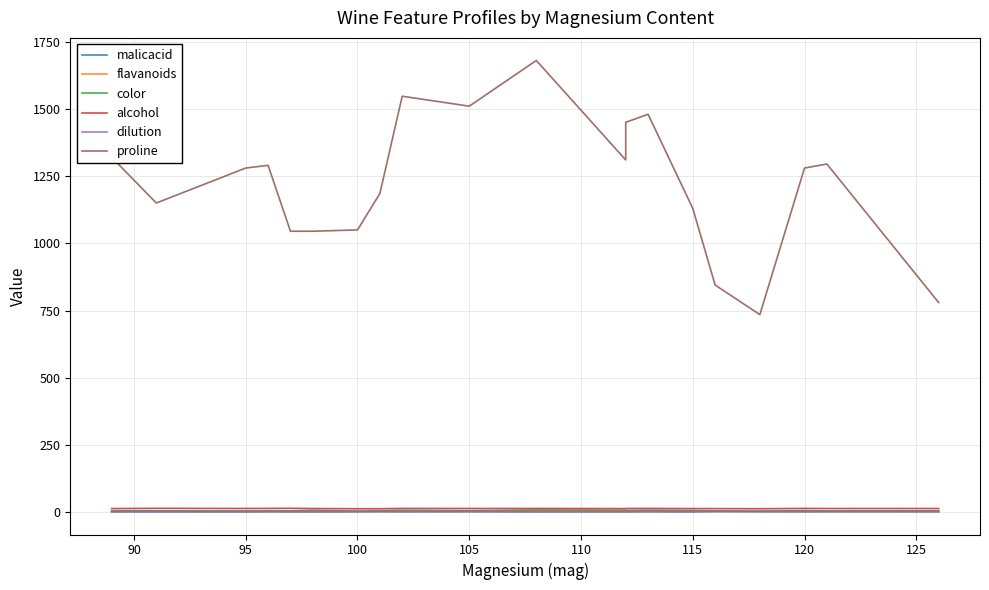

Is the value of color at 110 greater than the value of proline at 125?

No